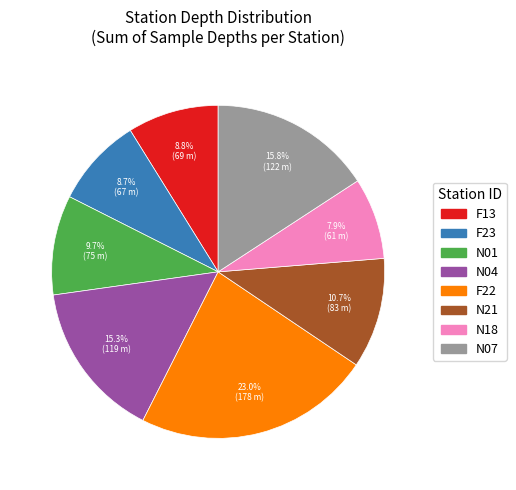

Between N01 and N07, which is larger?

N07